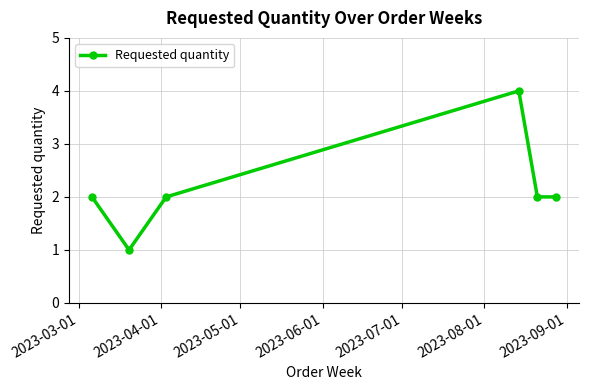

What is the value of the 6th point from the left?

2